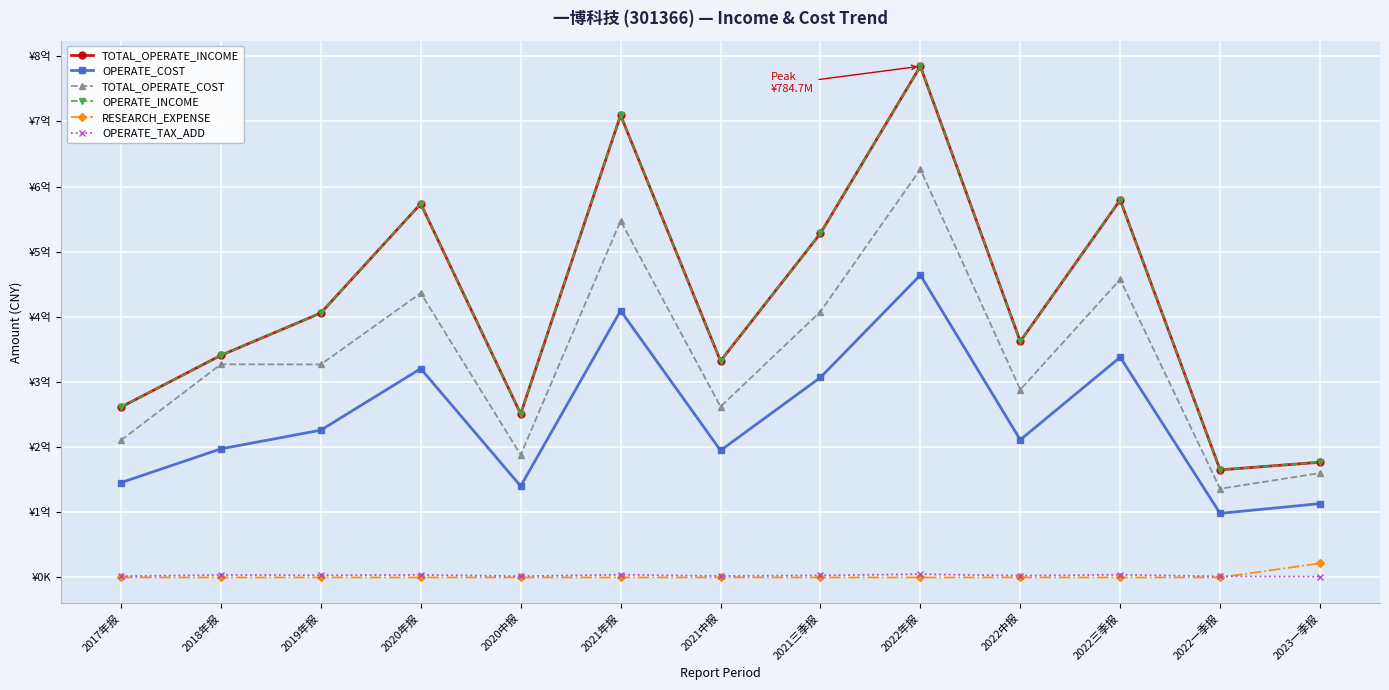

At which category does OPERATE_TAX_ADD reach its first local peak?

2018年报